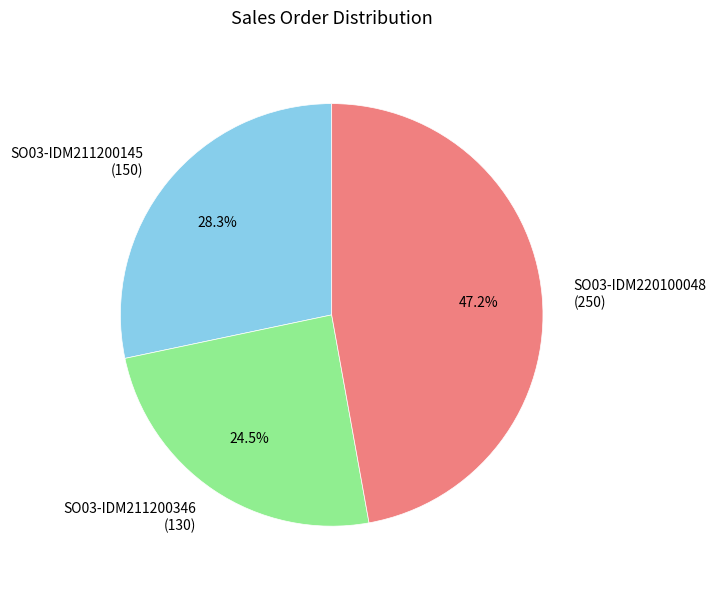

What portion of the pie excludes SO03-IDM220100048?

52.8%